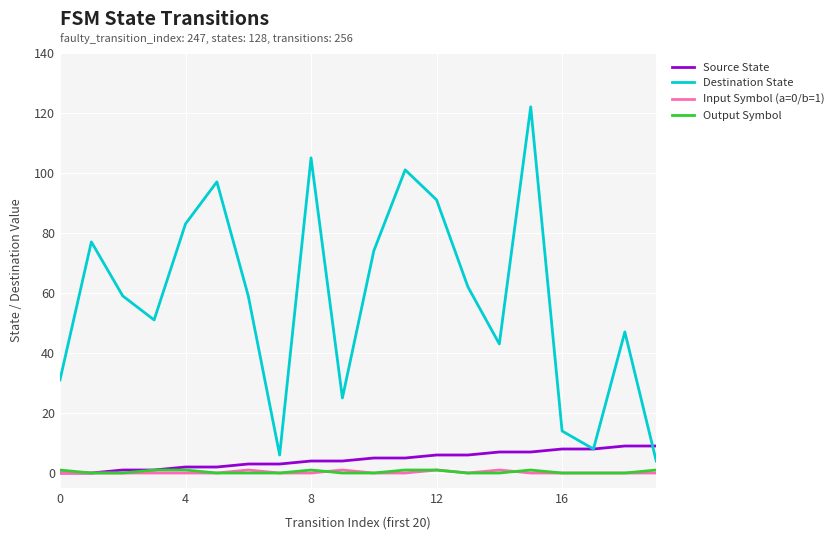

Which series has the widest spread of values?

Destination State